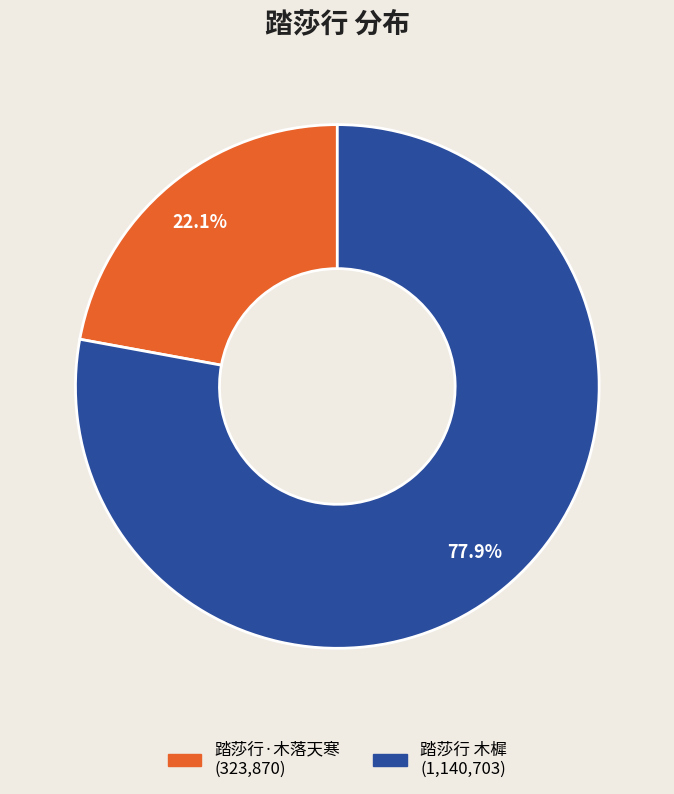

To the nearest percent, what percentage of the pie is 踏莎行 木樨?

78%